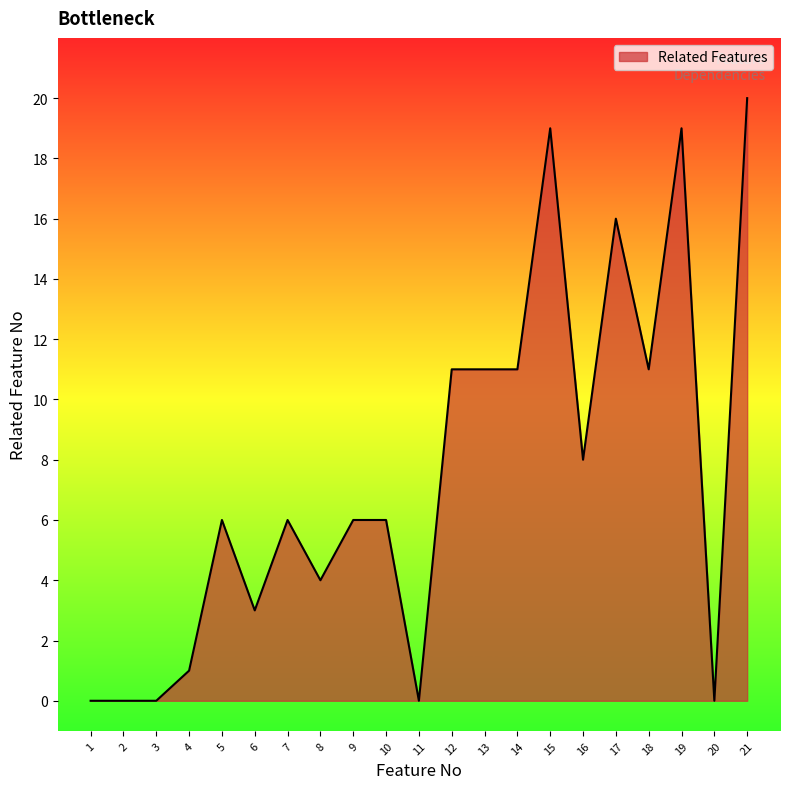

What is the change in value from 19 to 21?

+1